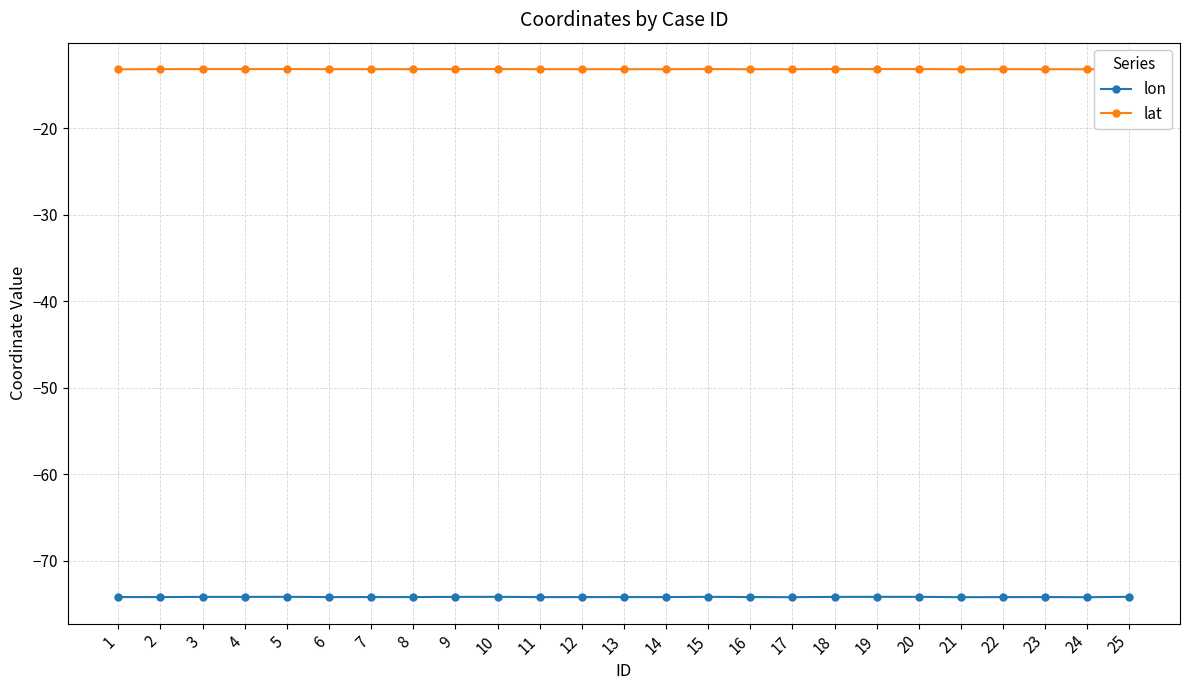

Which series changed the most between 18 and 23?

lon